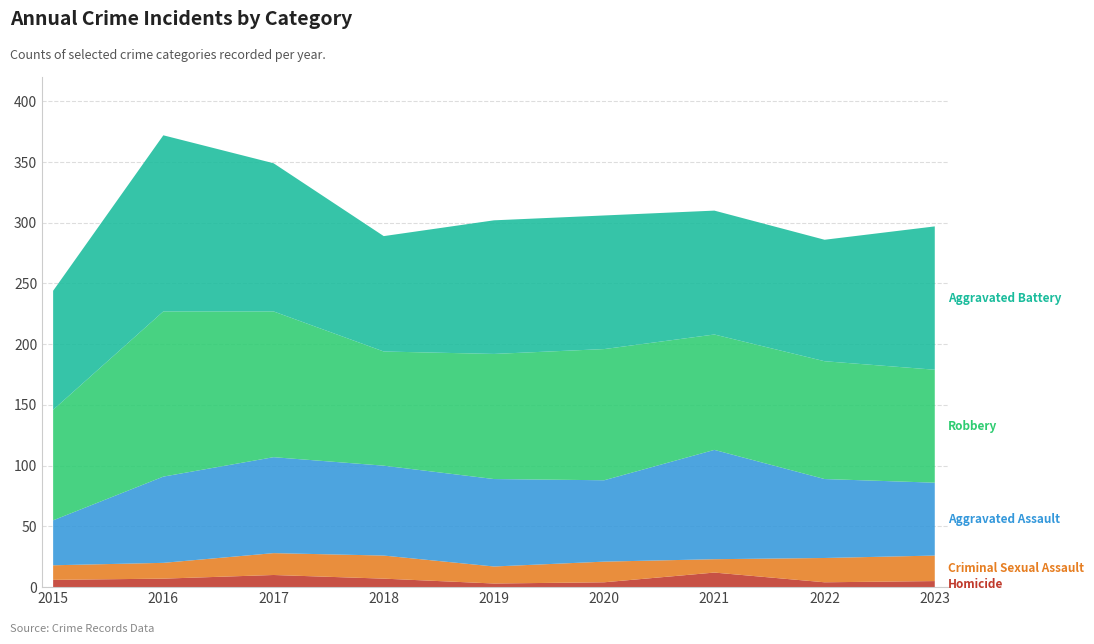

Reading left to right, what are all the values shown in this chart?

Homicide: 6	7	10	7	3	4	12	4	5
Criminal Sexual Assault: 12	13	18	19	14	17	11	20	21
Aggravated Assault: 37	71	79	74	72	67	90	65	60
Robbery: 91	136	120	94	103	108	95	97	93
Aggravated Battery: 98	145	122	95	110	110	102	100	118